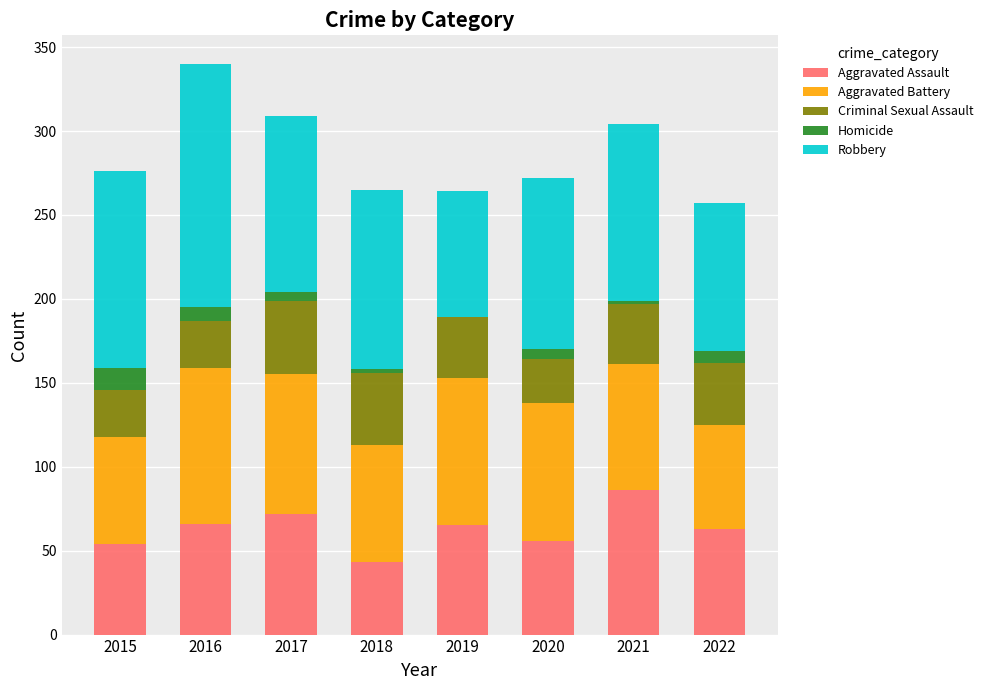

What is the highest value of the Aggravated Assault series?

86